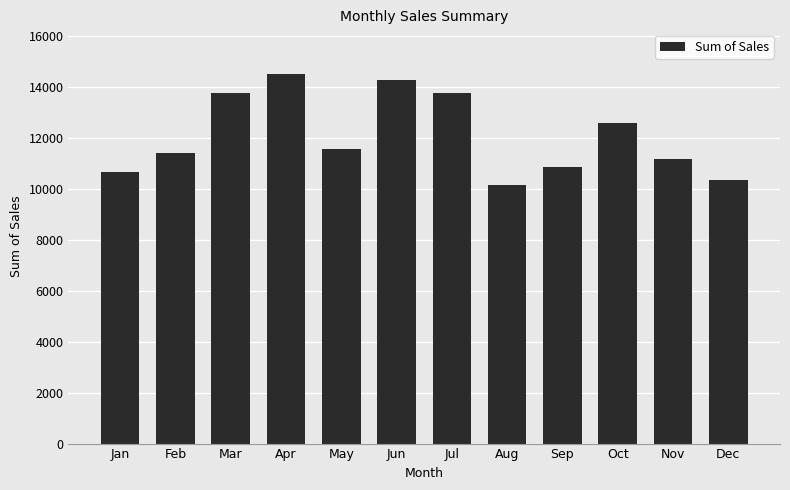

Where is the data nearest to the value 12322?

Oct